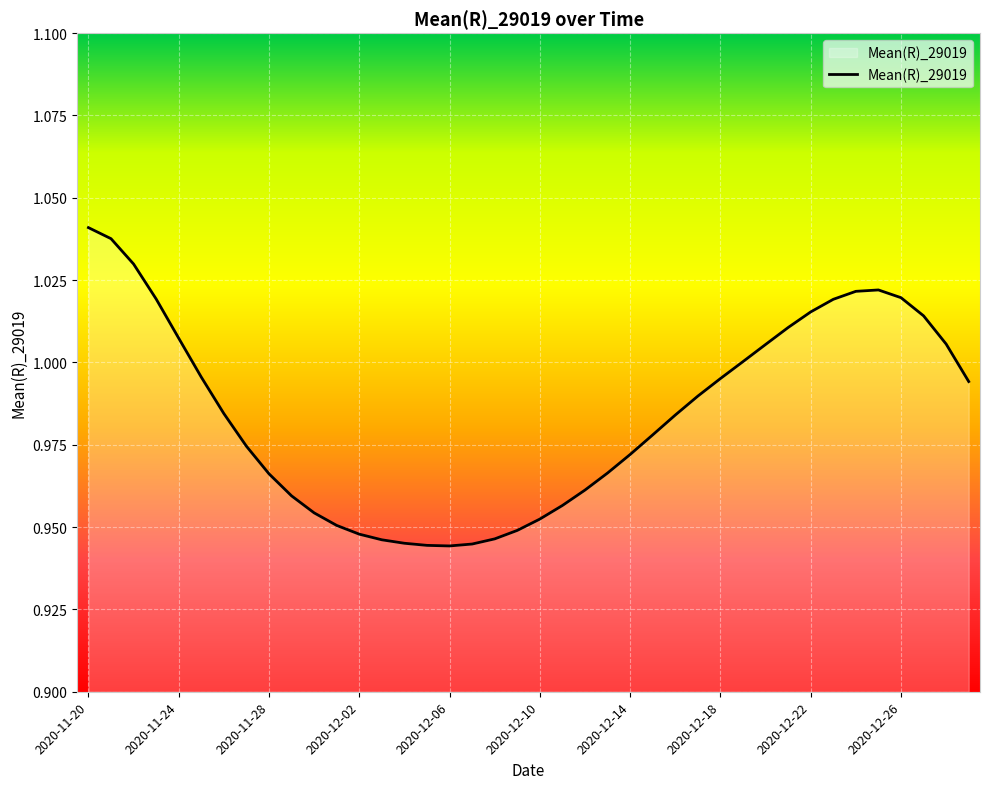

Is this an area chart (filled region under the line)?

No